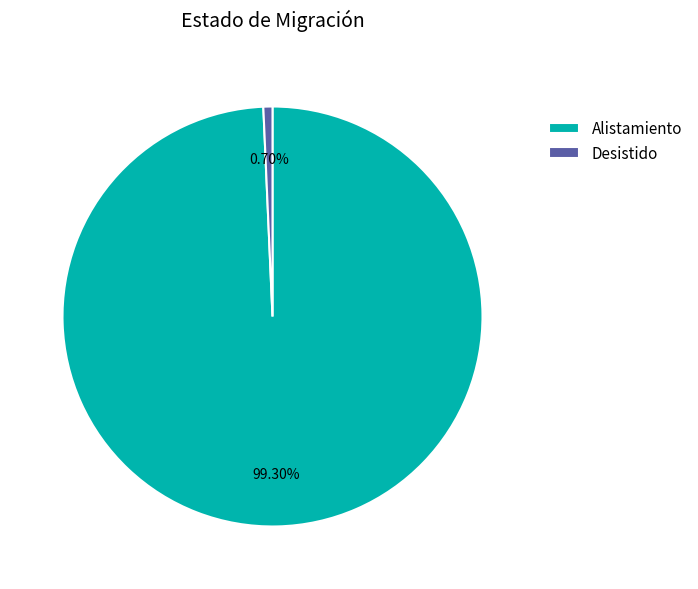

The Desistido slice represents 1% of the pie. True or false?

True